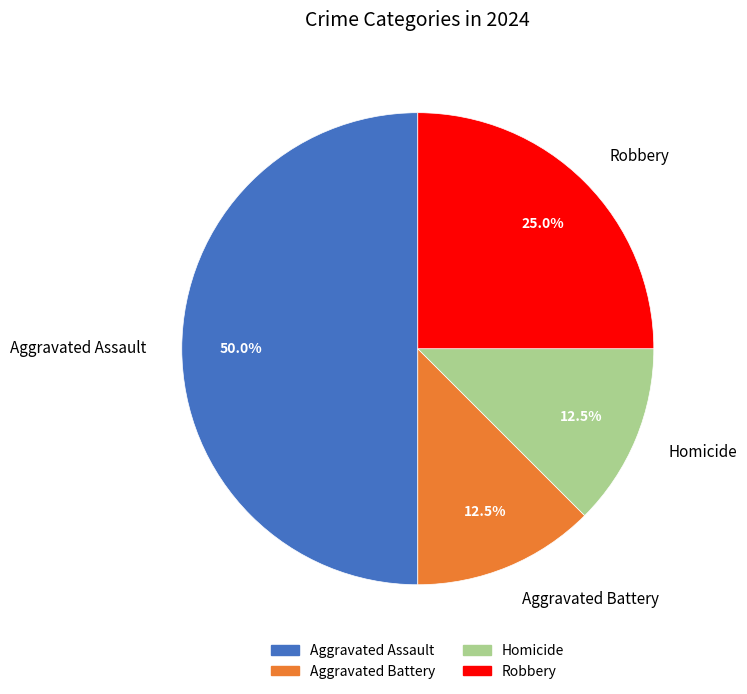

Does Homicide represent more than half of the total?

No